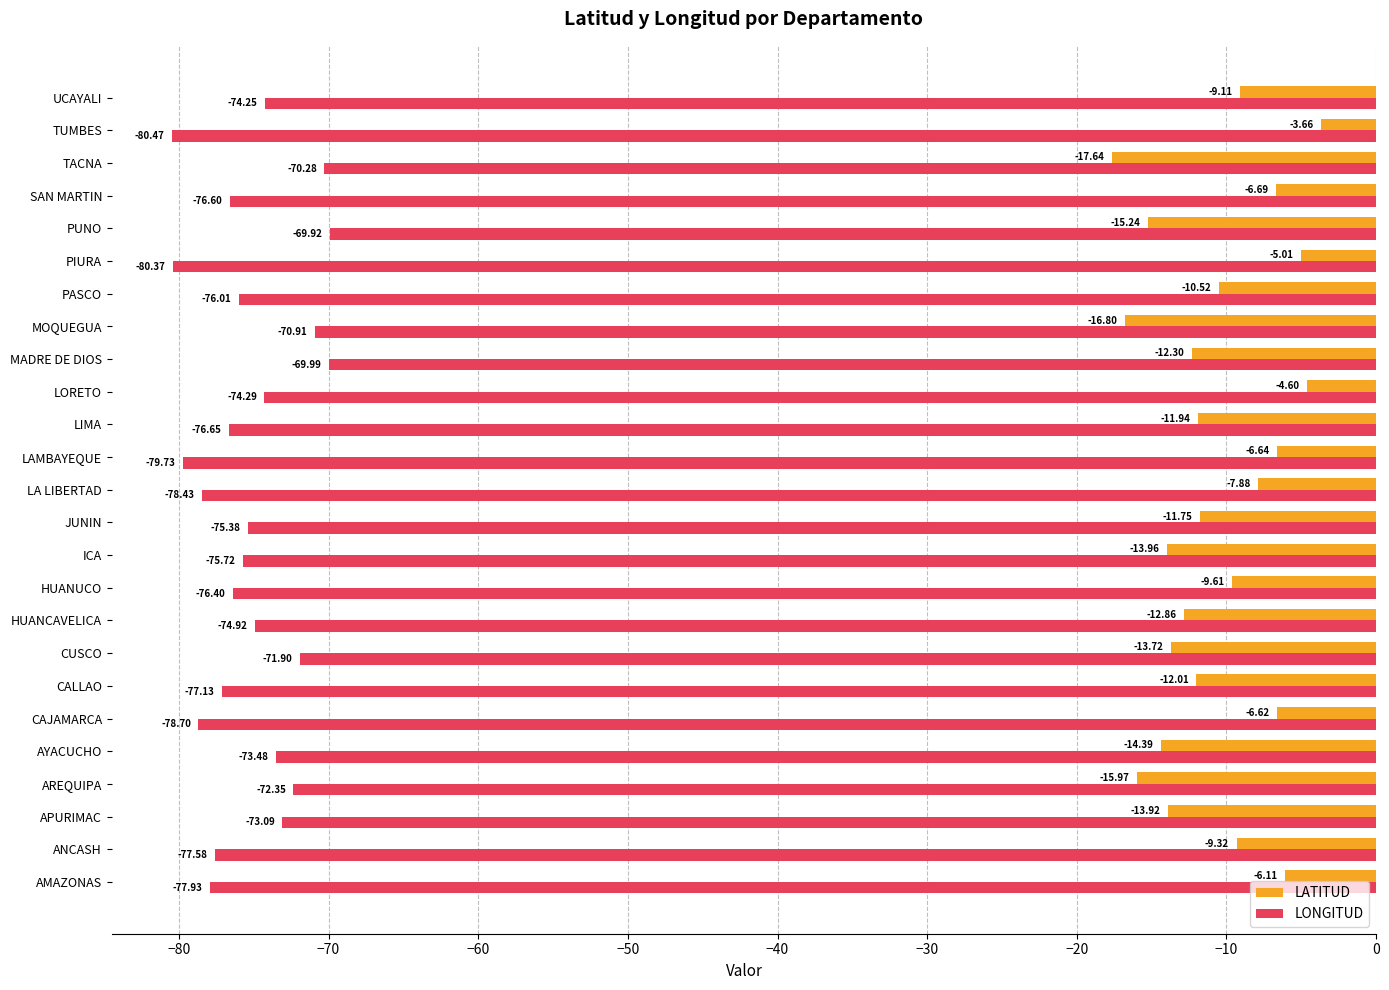

Where is LONGITUD nearest to the value -75?

HUANCAVELICA